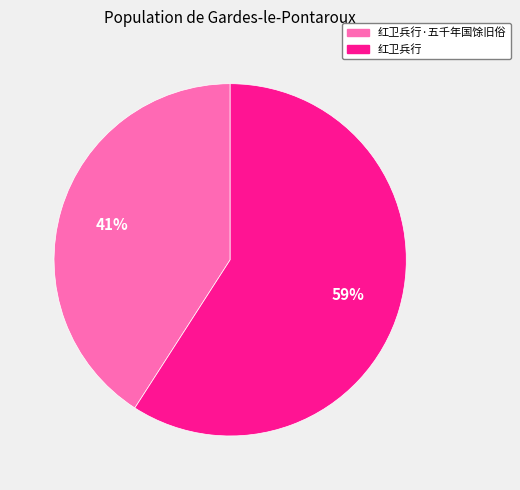

Rank the categories by value from lowest to highest.

红卫兵行·五千年国馀旧俗, 红卫兵行